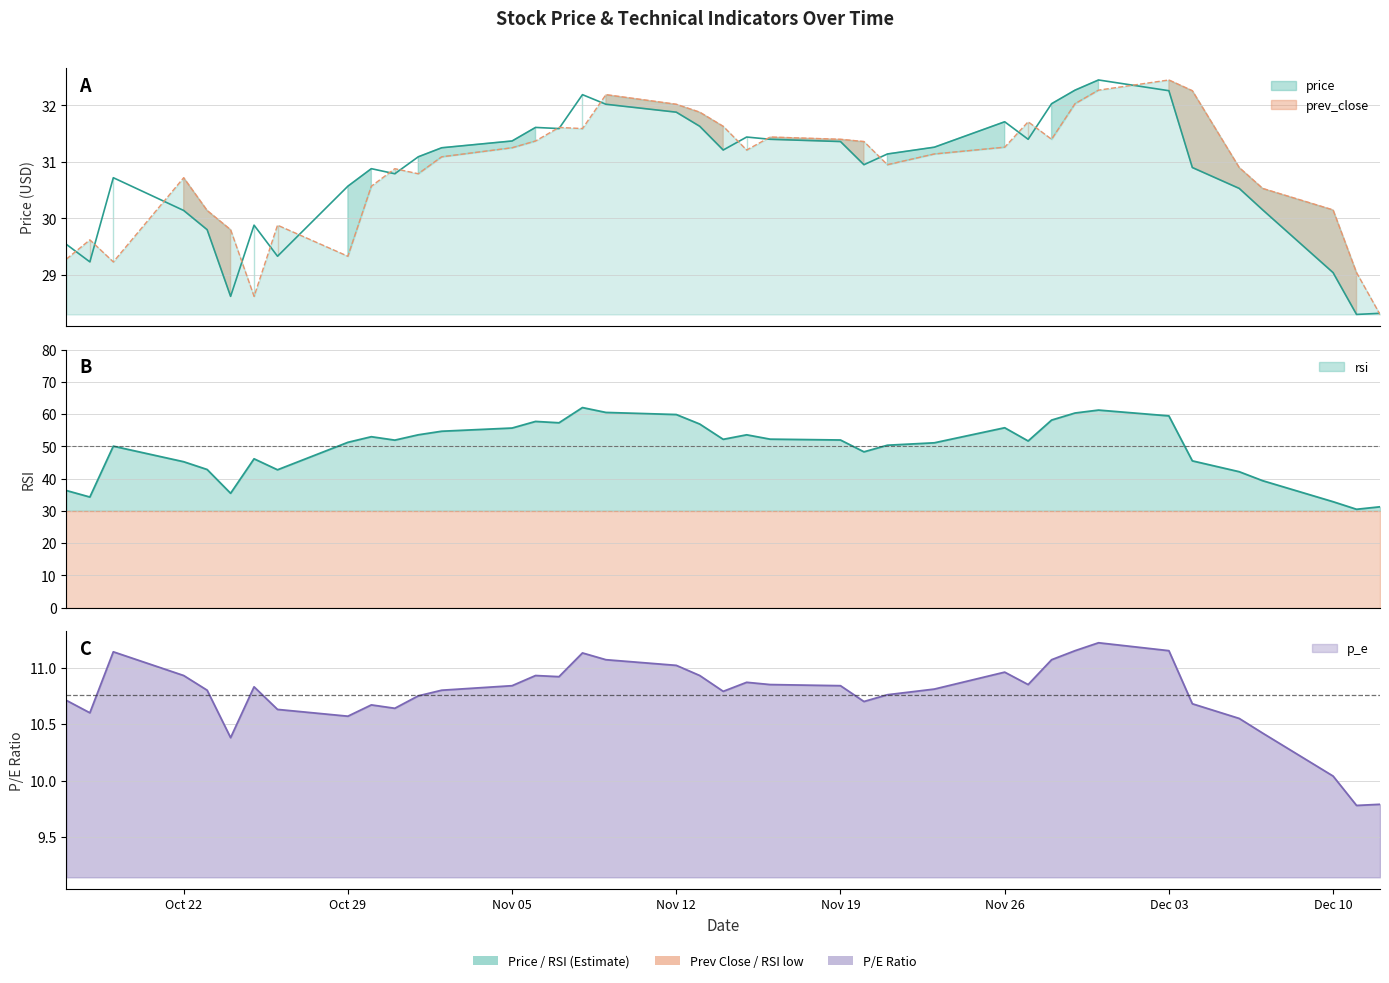

What is the label of the 3rd point from the right?

Dec 10